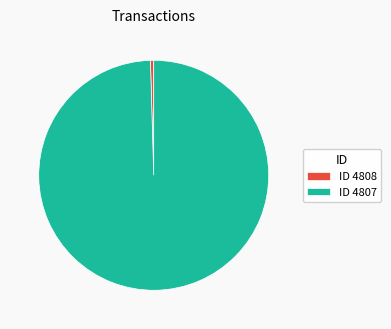

Which category has the biggest portion of the pie?

ID 4807